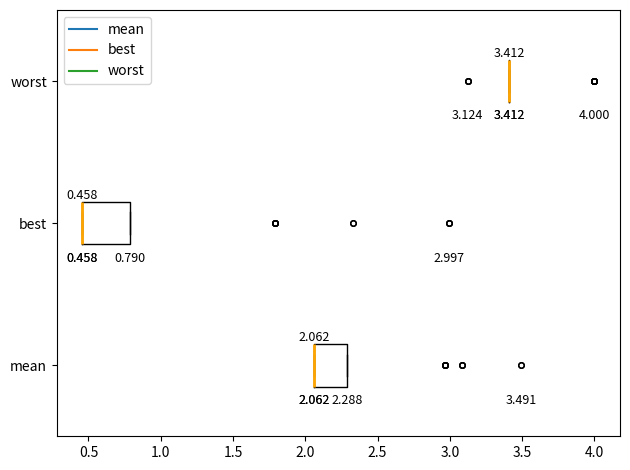

Comparing the boxes themselves (not the whiskers), which one is the widest?

best